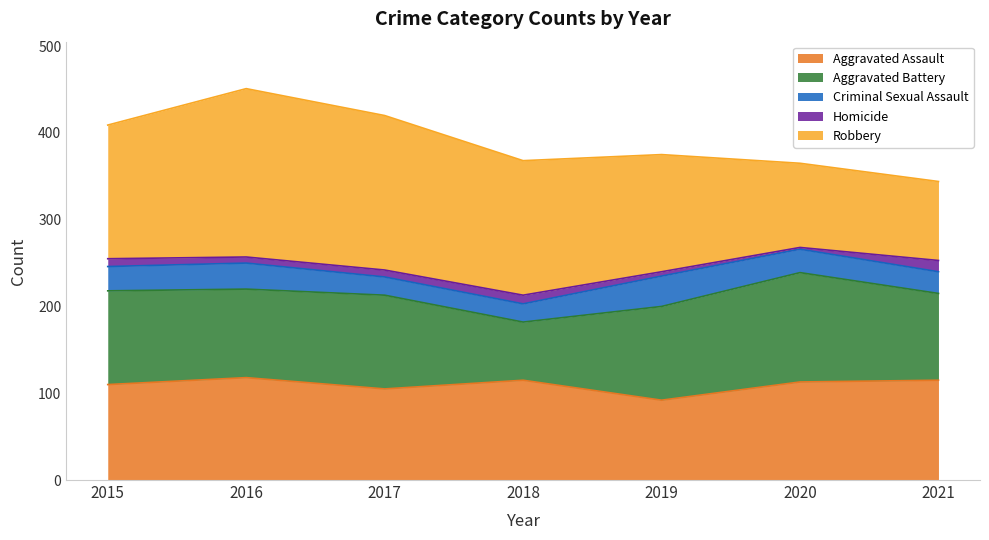

What are all the series names shown in the legend?

Aggravated Assault, Aggravated Battery, Criminal Sexual Assault, Homicide, Robbery